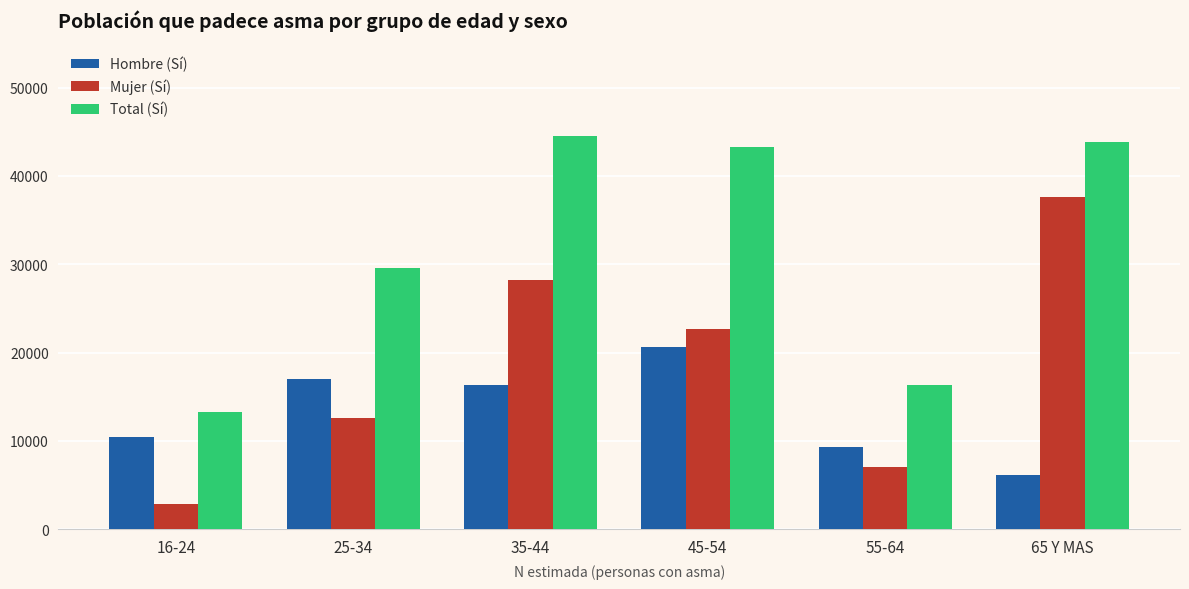

What is the average value of the Mujer (Sí) series?

18490